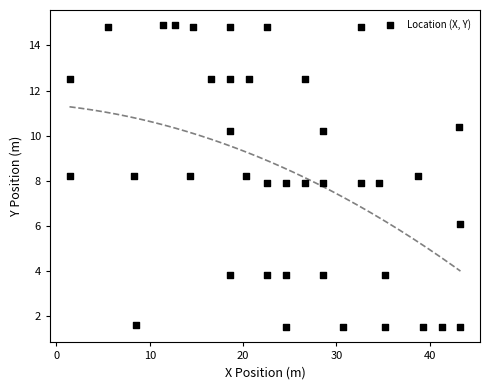

What is the range of X values (max minus min)?

41.9